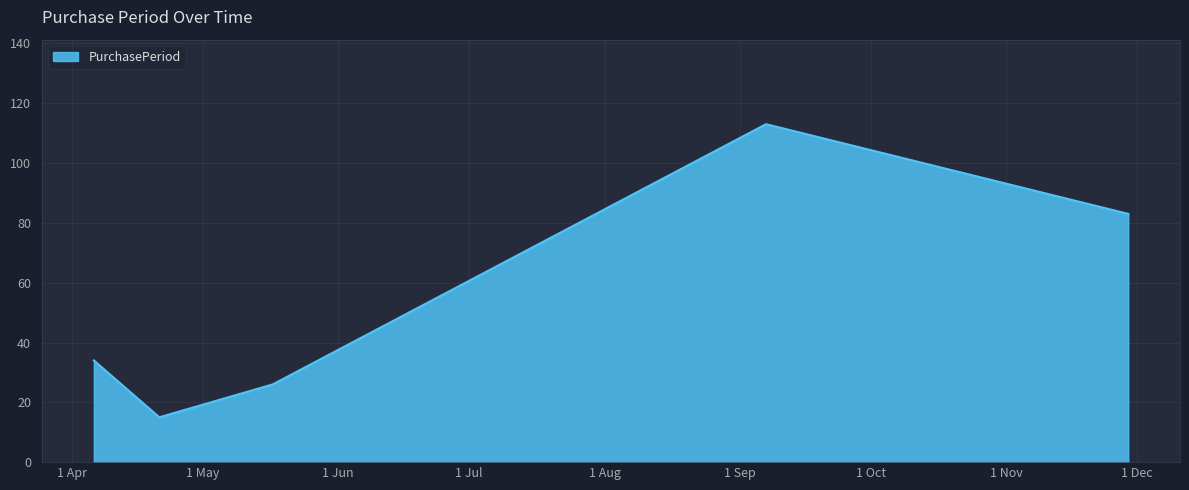

What is the difference between the second highest and second lowest values?

57